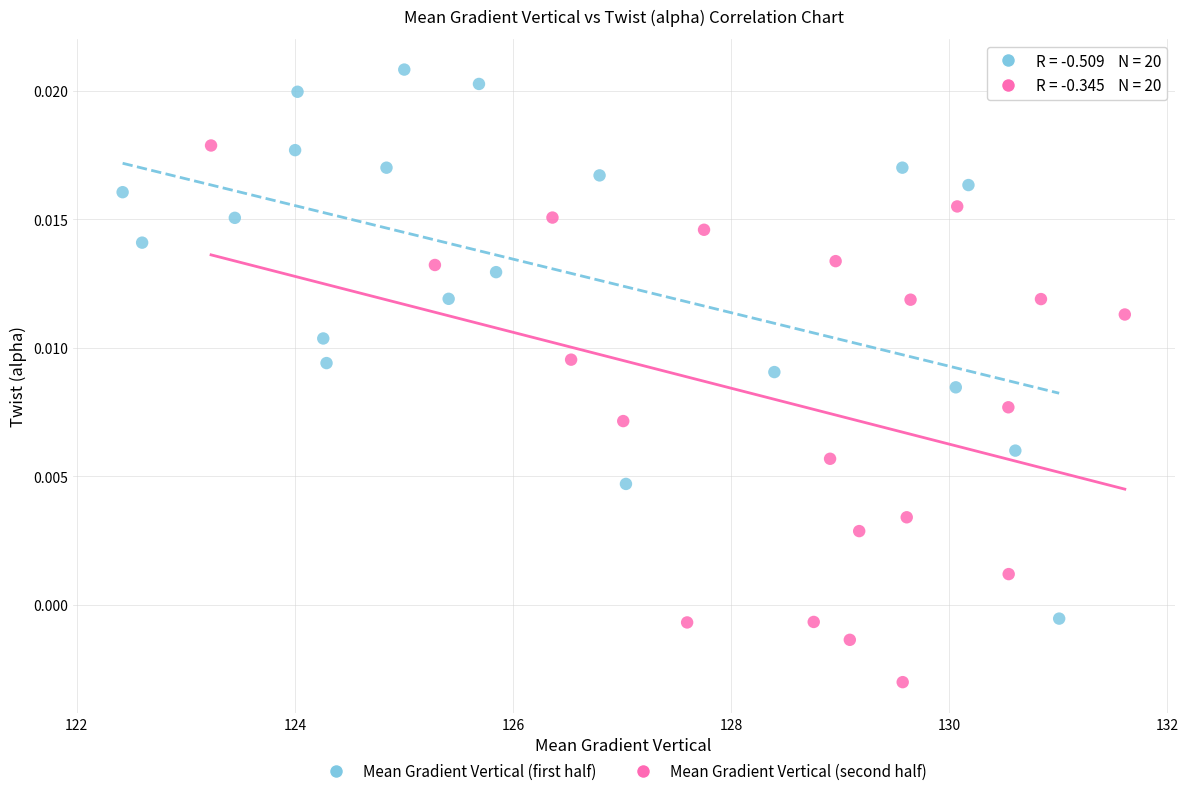

What are all the series names shown in the legend?

Mean Gradient Vertical (first half), Mean Gradient Vertical (second half)